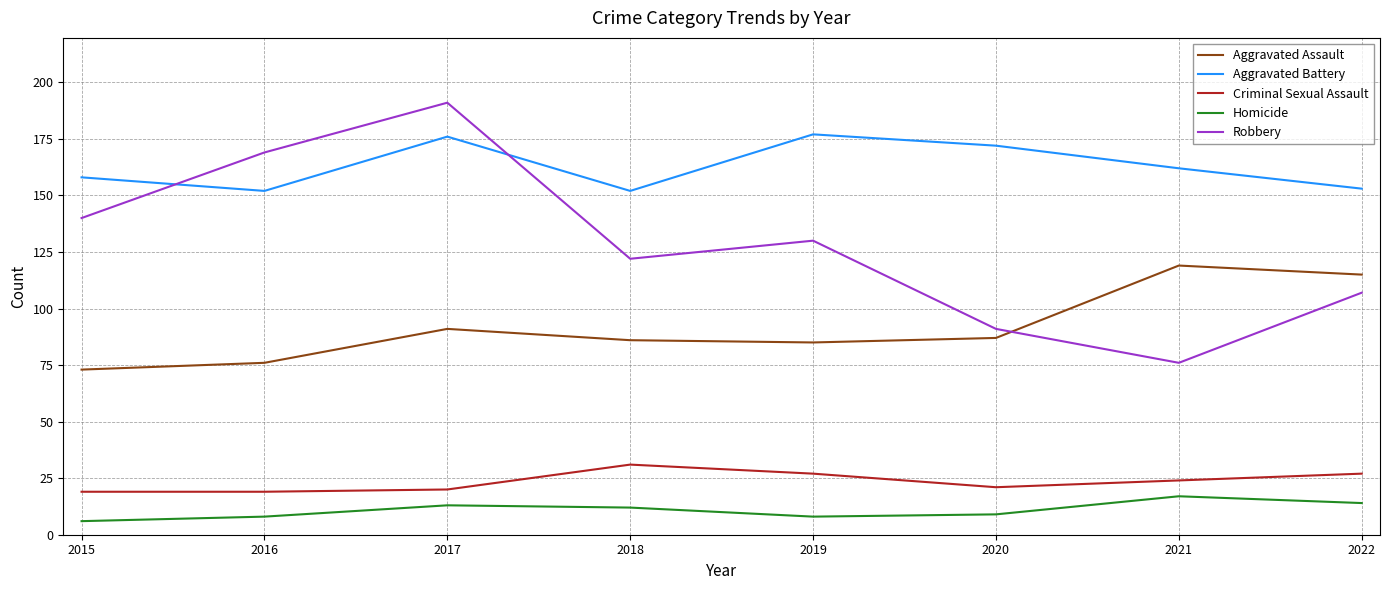

True or false: Homicide has more than 1 points higher than both neighbors.

True